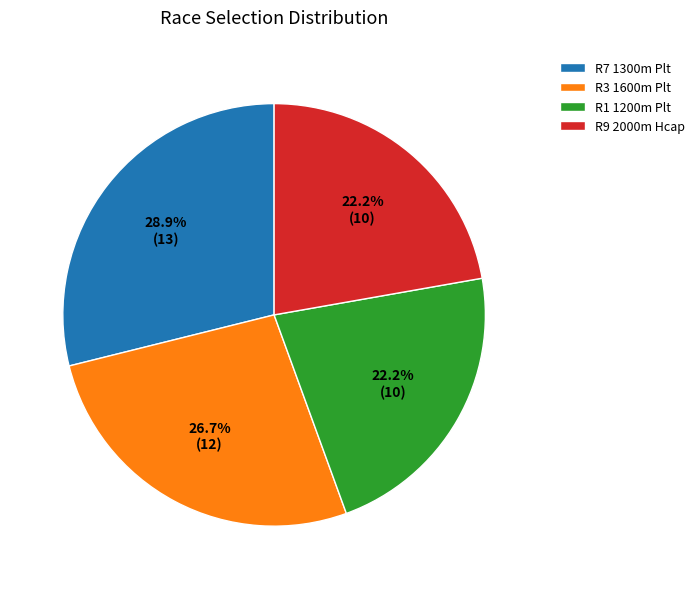

The R3 1600m Plt slice represents 27% of the pie. True or false?

True